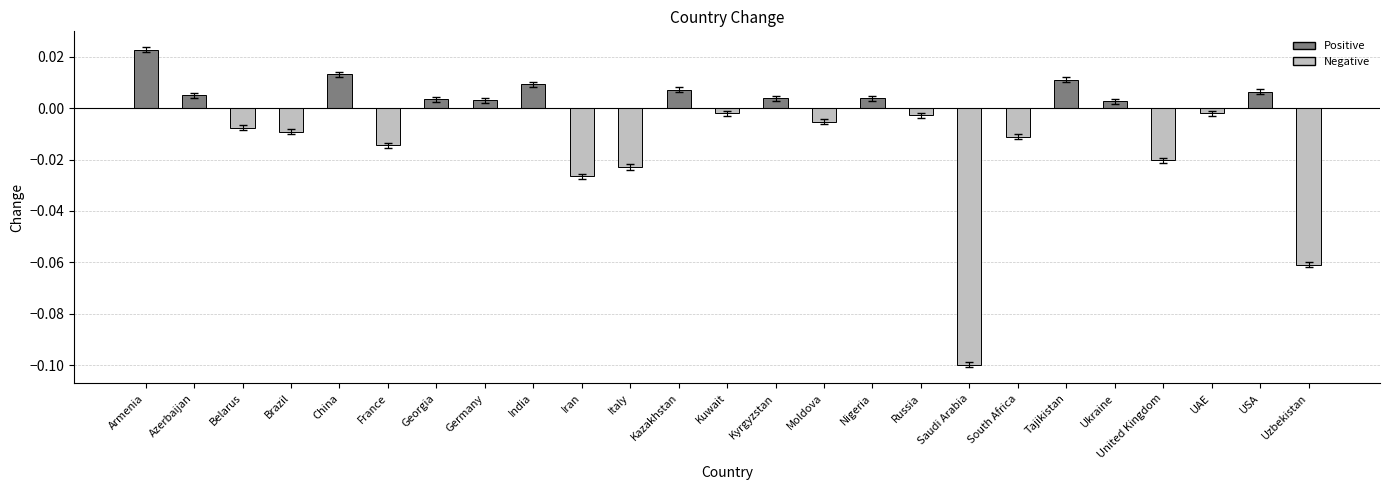

At which label does the data first exceed 0?

Armenia